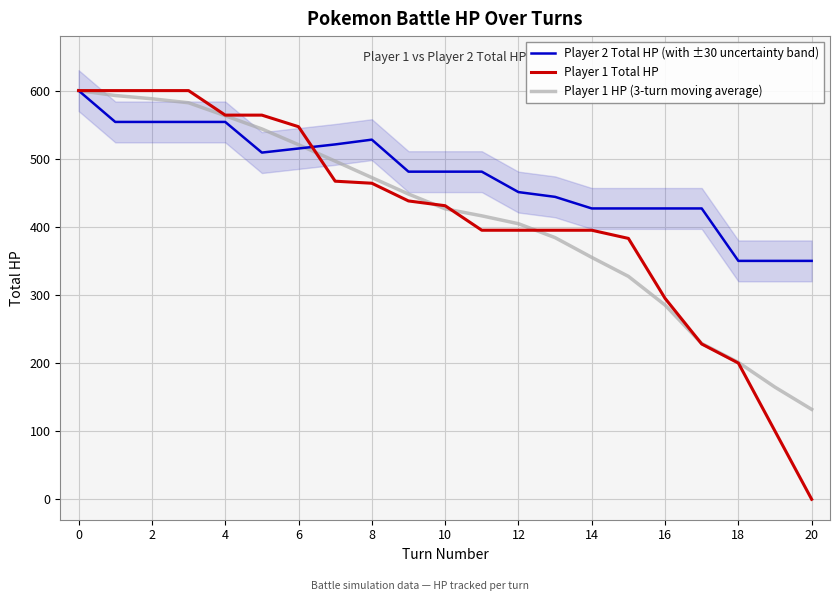

Is the value of Player 1 Total HP at 14 greater than the value of Player 2 Total HP (with ±30 uncertainty band) at 16?

No